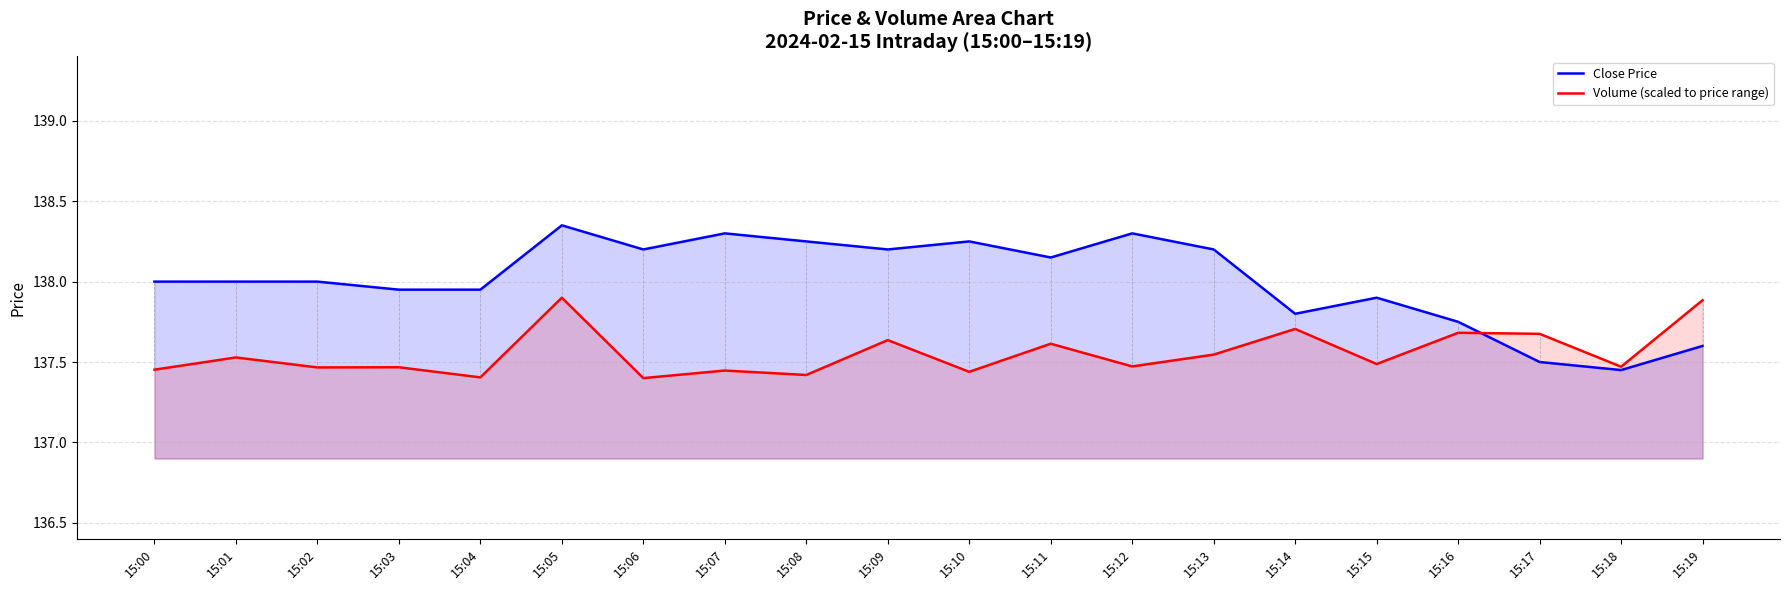

In Volume (scaled to price range), how many points are higher than both neighbors (excluding endpoints)?

8